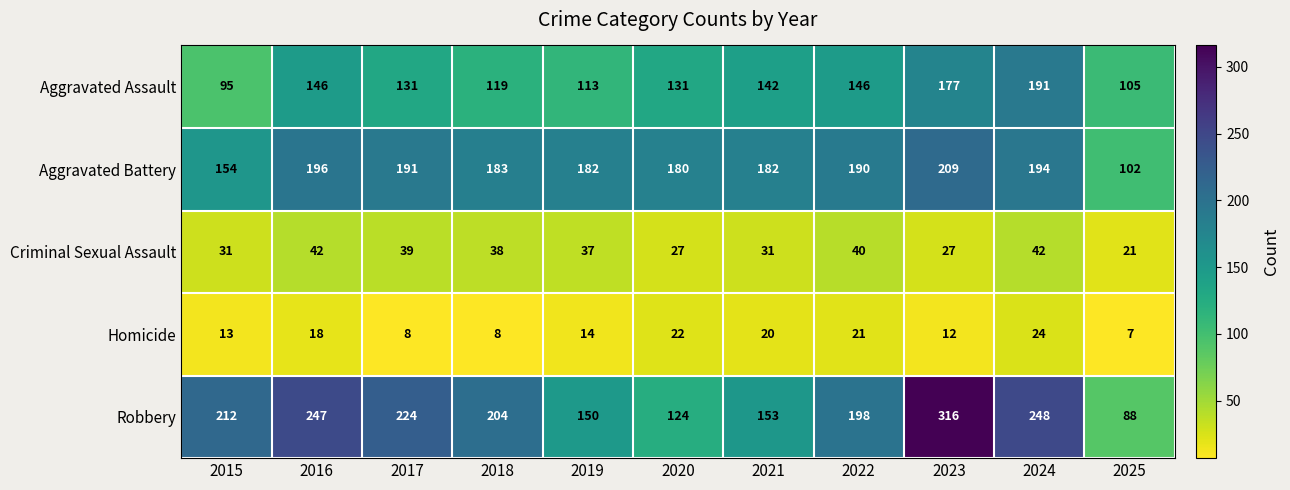

List the series in order of their peak value, highest first.

Robbery, Aggravated Battery, Aggravated Assault, Criminal Sexual Assault, Homicide